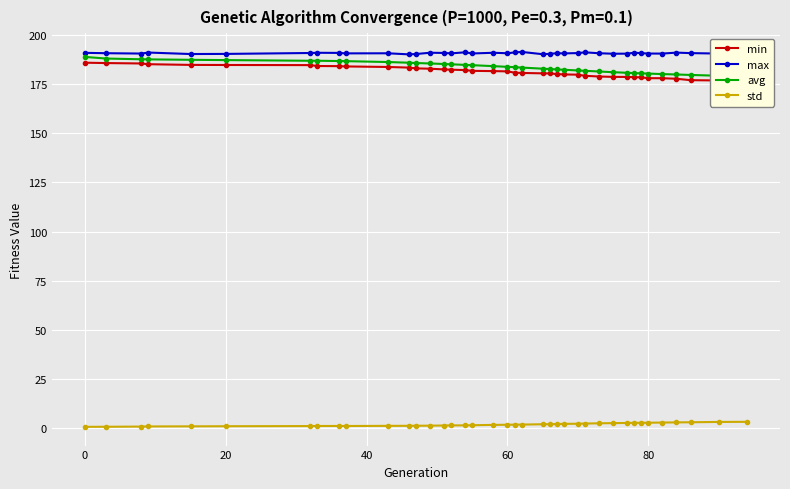

Which series has the widest spread of values?

avg